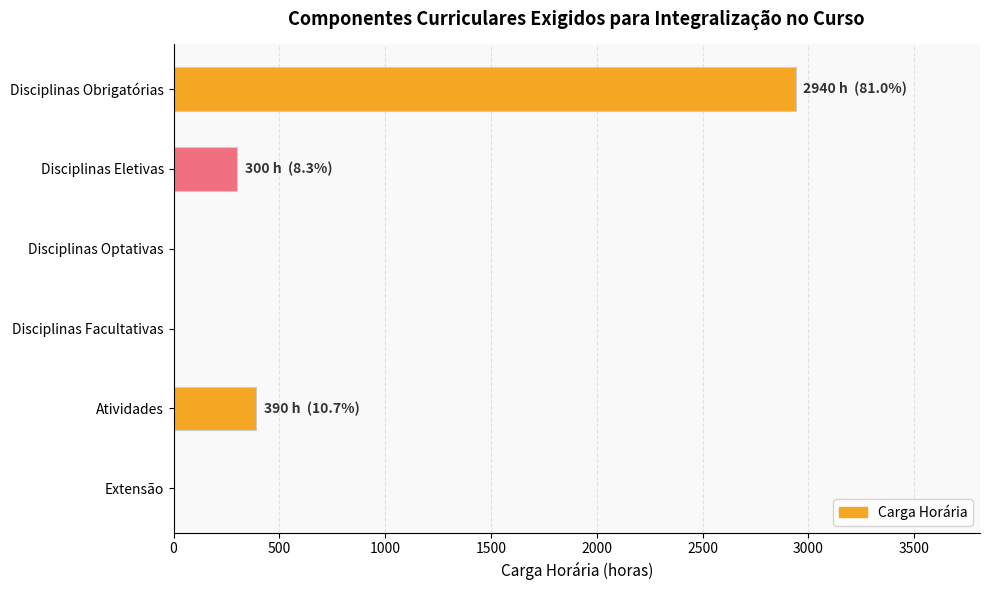

True or false: the data shows 1015 at Disciplinas Facultativas.

False